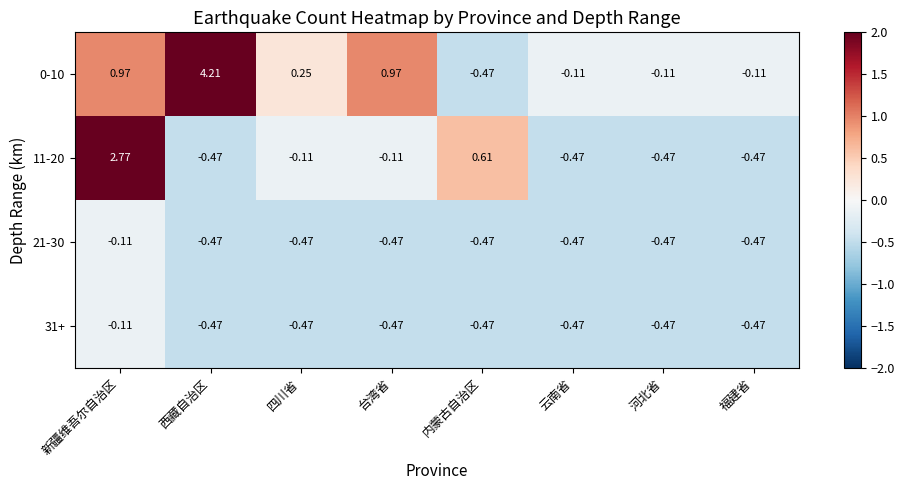

At which label is 11-20 closest to 1?

内蒙古自治区